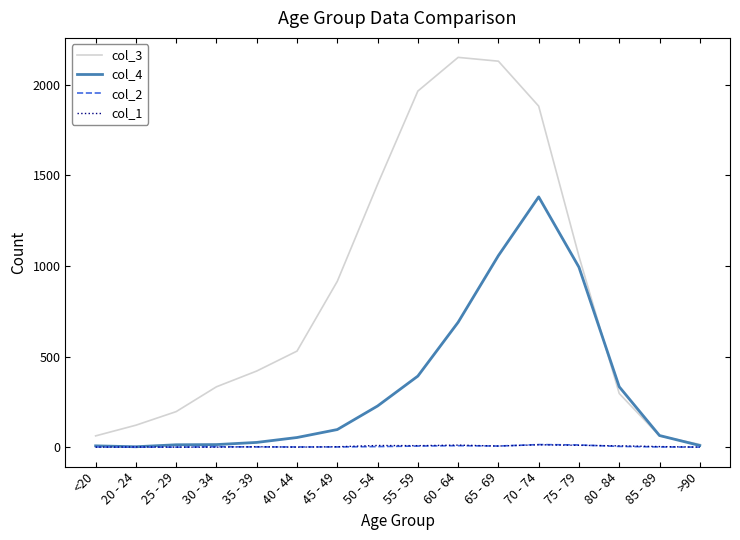

Is it true that col_2 equals 3 at 50 - 54?

True